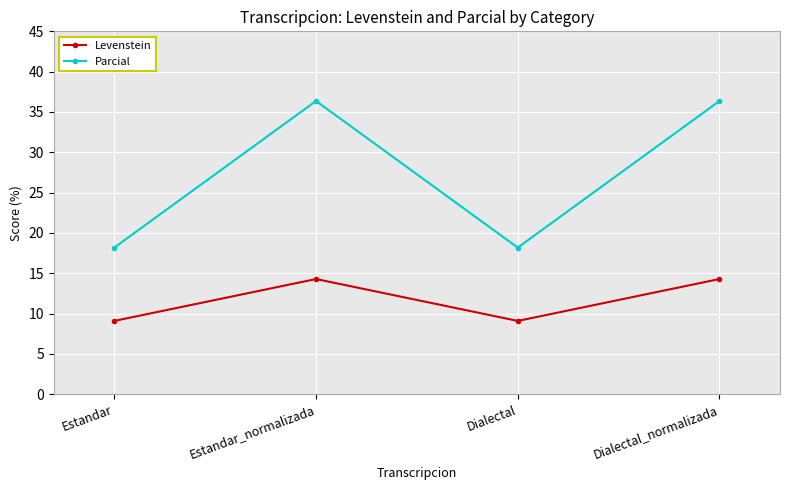

What is the total value across all series at Estandar?

27.3